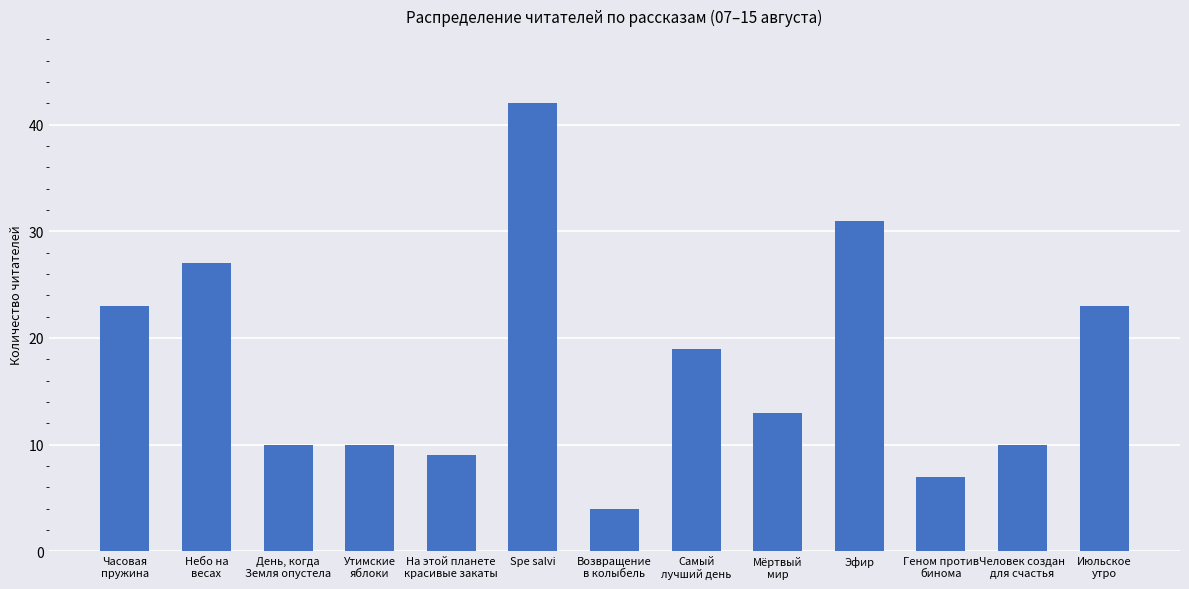

What is the label of the 10th bar from the right?

Утимские
яблоки